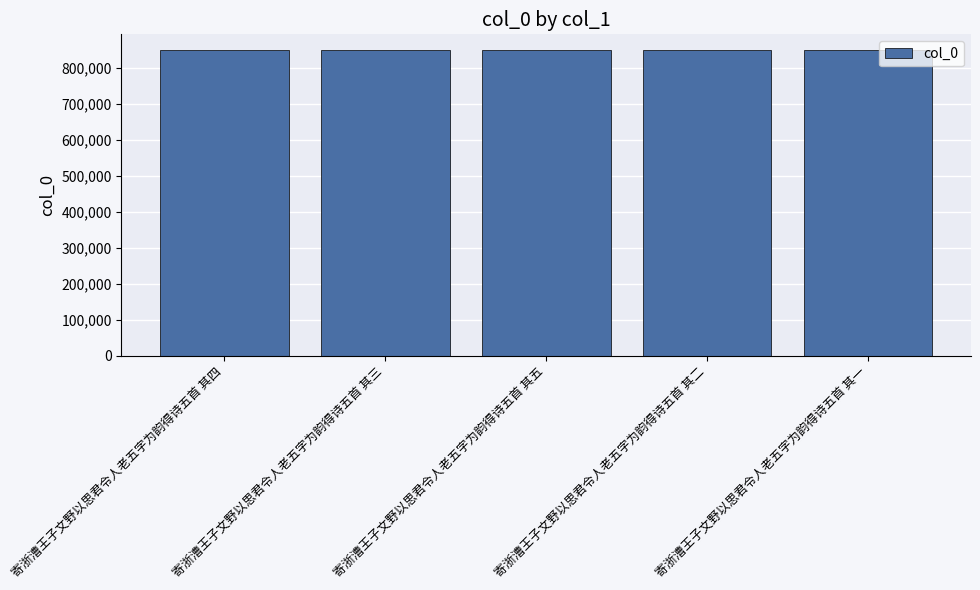

The chart shows a value of 1126359 at 寄浙漕王子文野以思君令人老五字为韵得诗五首 其五. True or false?

False